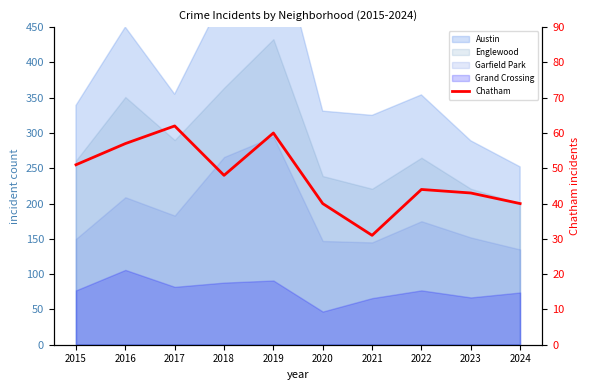

What is the change in value from 2020 to 2022?

+4